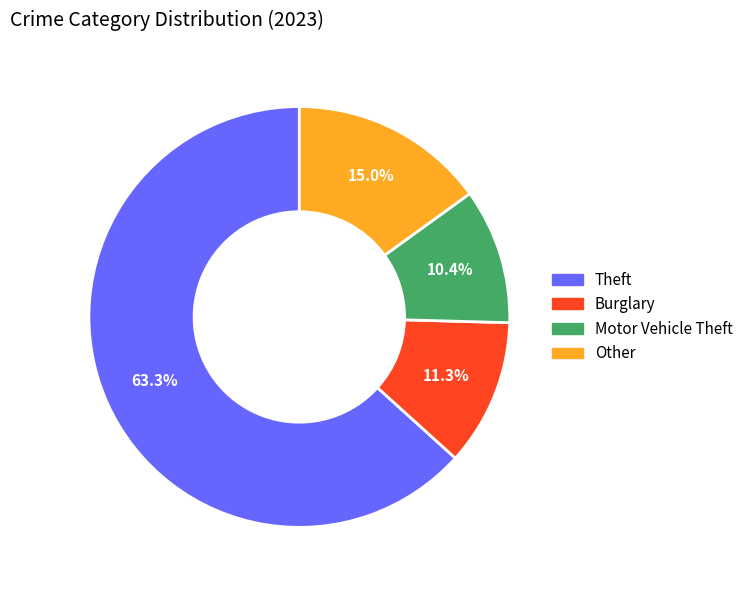

Rank the categories by value from highest to lowest.

Theft, Other, Burglary, Motor Vehicle Theft